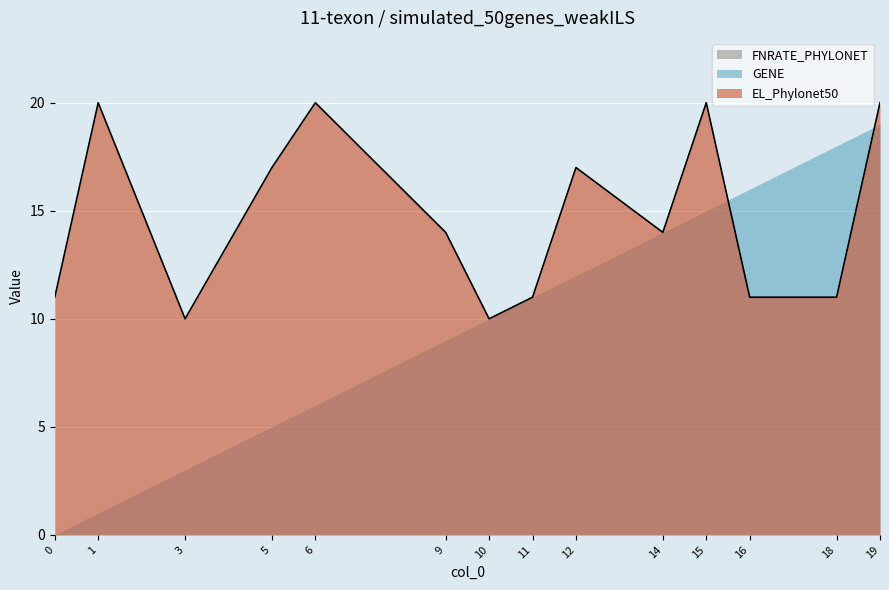

Rank the categories by EL_Phylonet50 value from highest to lowest.

1, 6, 15, 19, 5, 12, 9, 14, 0, 11, 16, 18, 3, 10